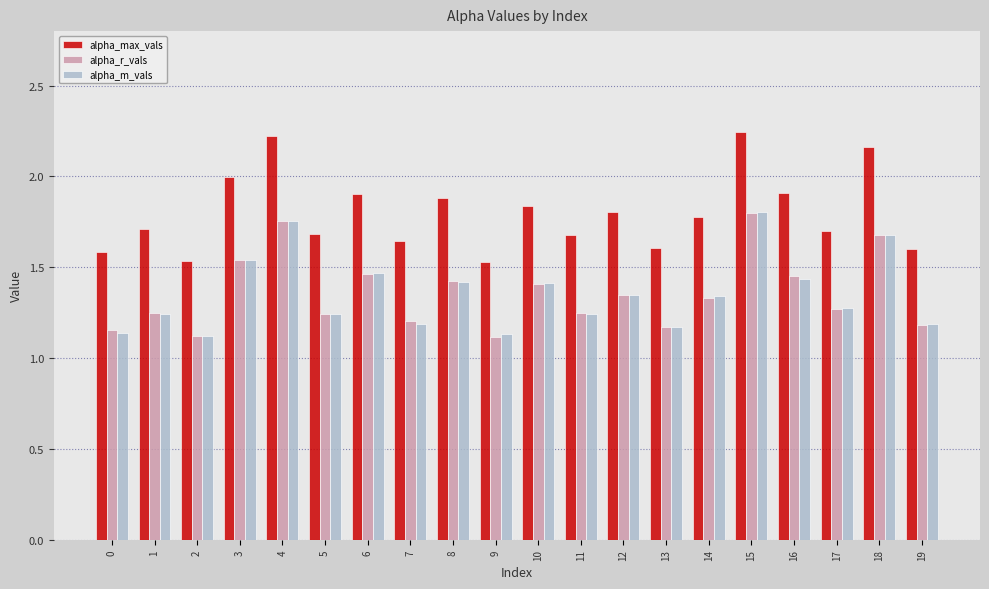

Which series has the widest spread of values?

alpha_max_vals